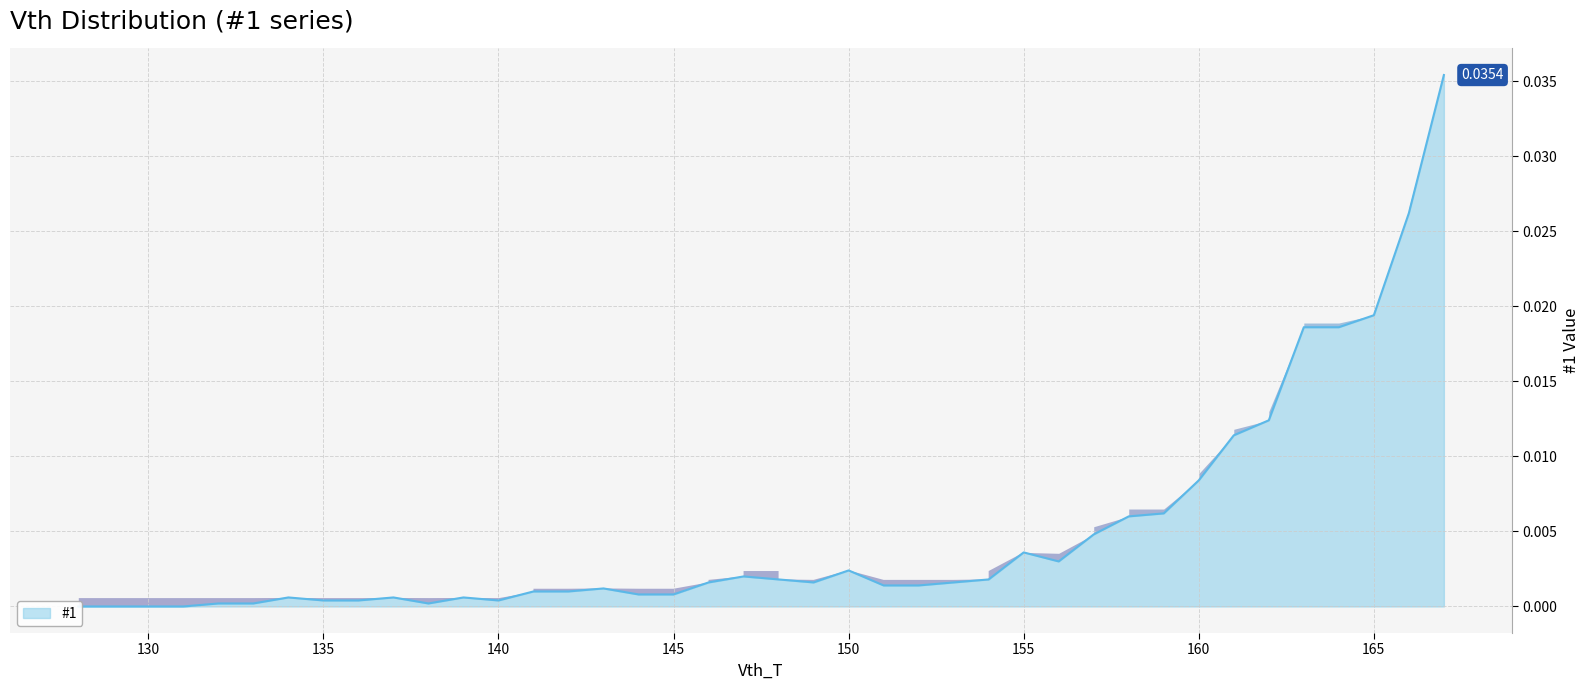

List the labels in order of value, largest first.

167, 166, 165, 163, 164, 162, 161, 160, 159, 158, 157, 155, 156, 150, 147, 148, 154, 146, 149, 153, 151, 152, 143, 141, 142, 144, 145, 134, 137, 139, 135, 136, 140, 132, 133, 138, 128, 129, 130, 131